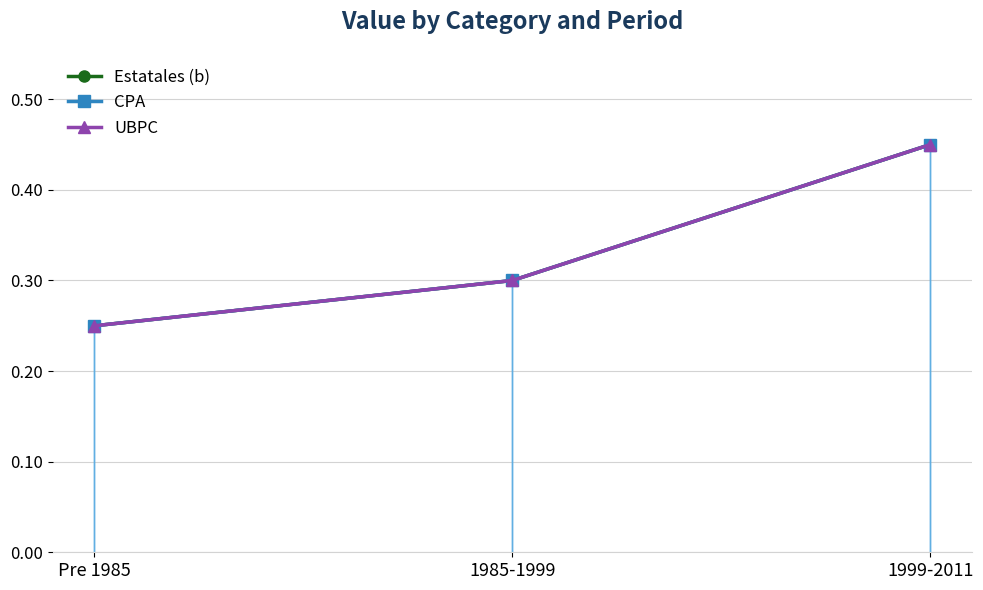

At which label is Estatales (b) closest to 0?

Pre 1985